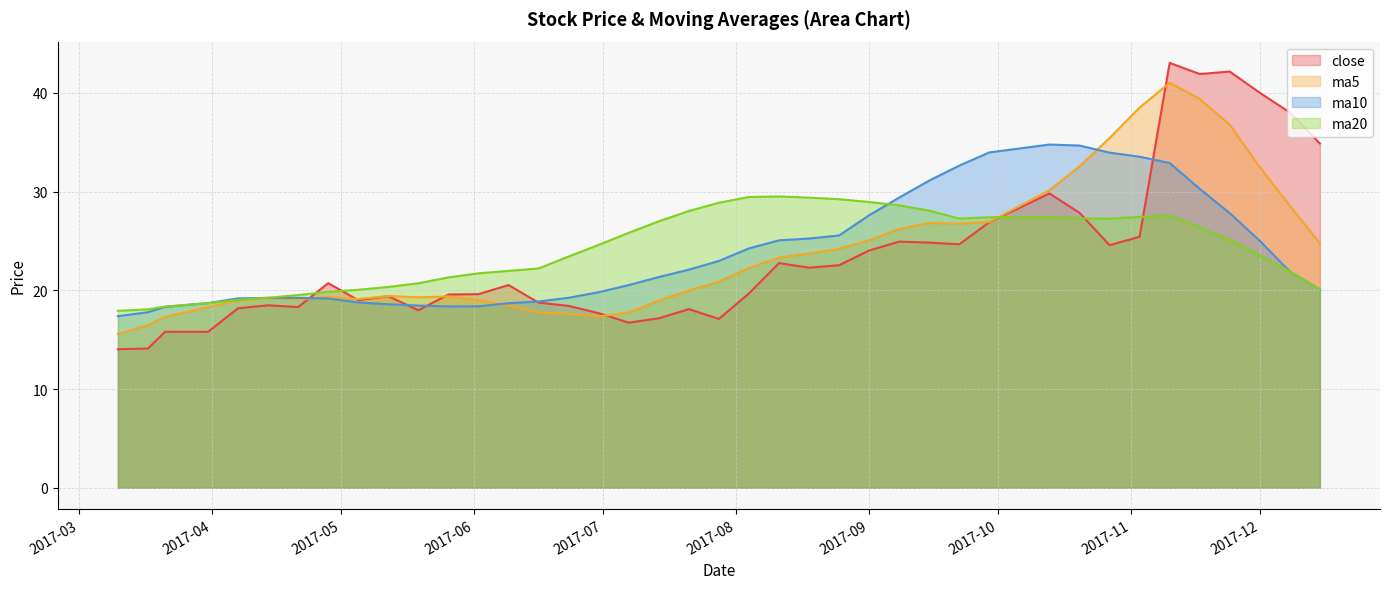

Is the value of ma5 at 2017-04-07 greater than the value of close at 2017-07-21?

Yes